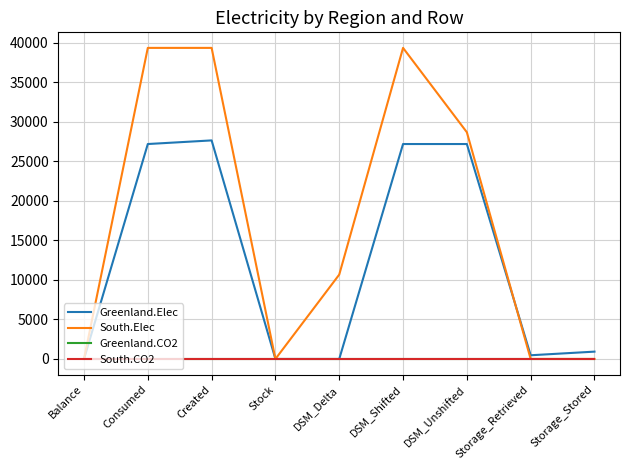

What position from the right is DSM_Unshifted?

3